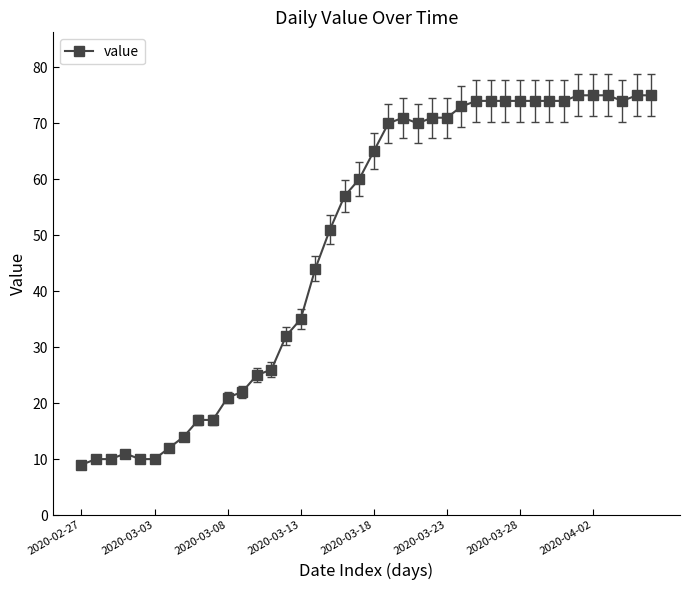

What is the value of the 29th point from the left?

74